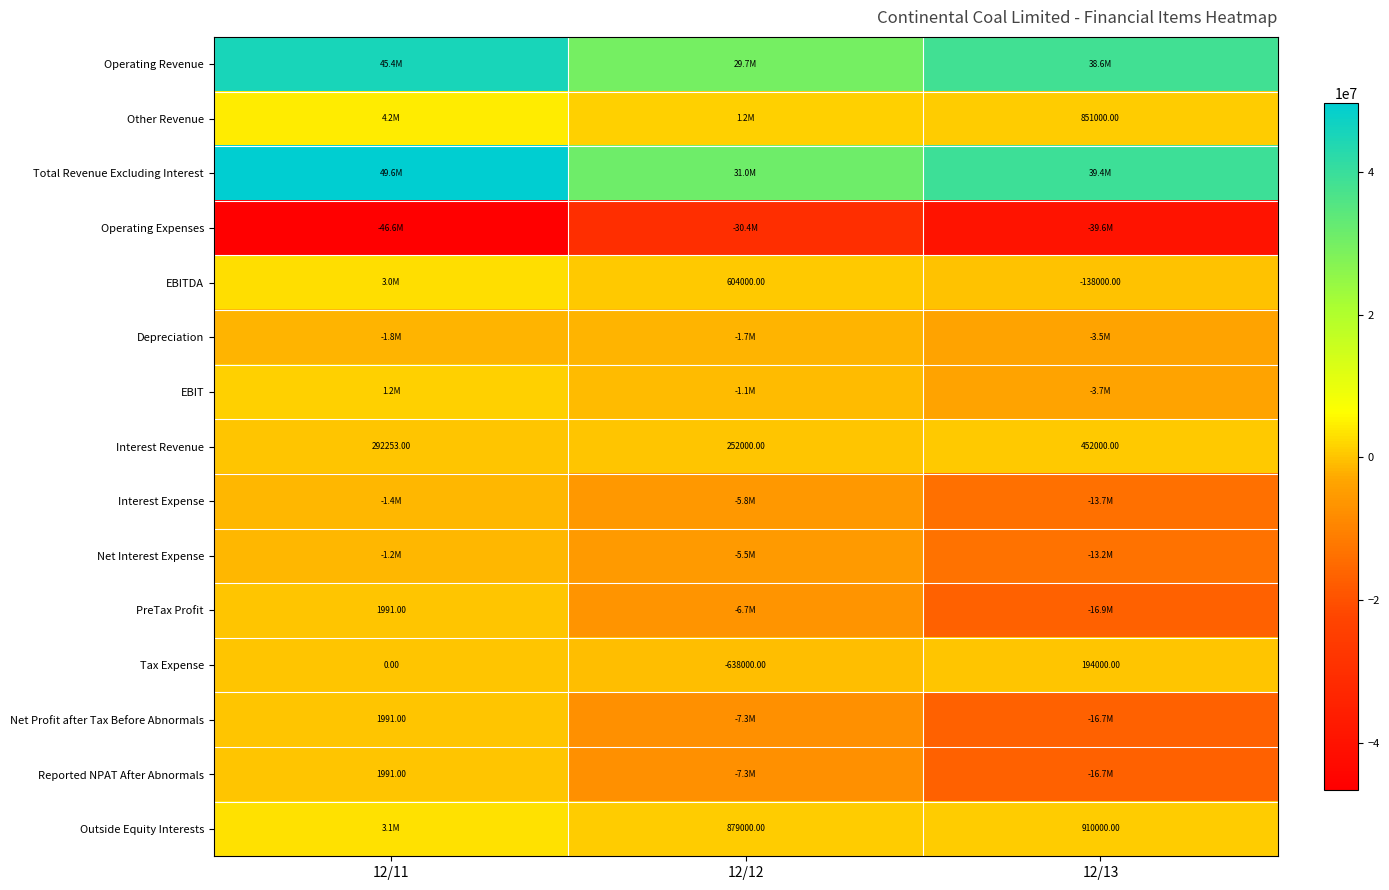

Rank the categories by Interest Revenue value from highest to lowest.

12/13, 12/11, 12/12